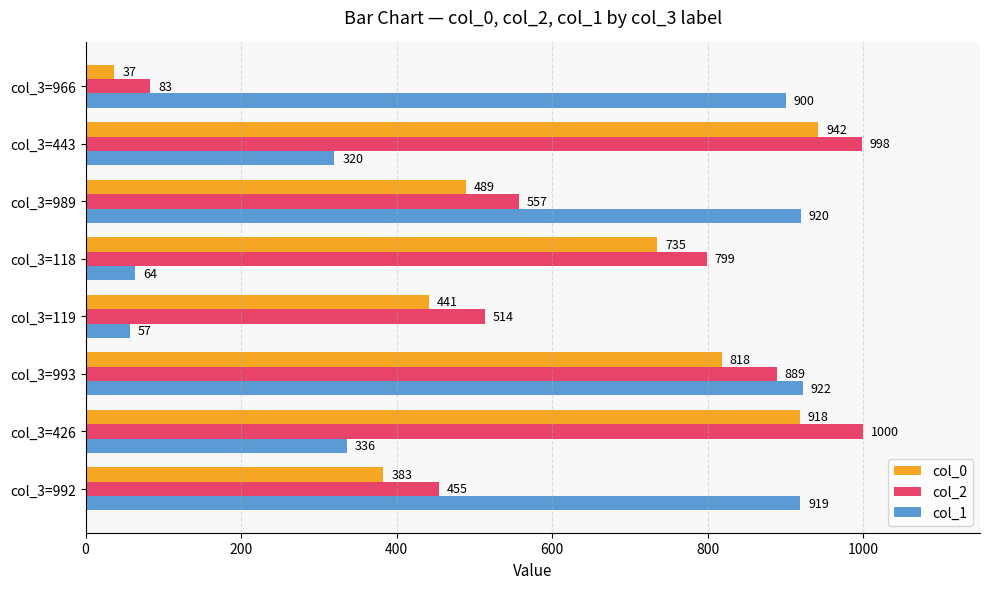

Count the number of data series in this chart.

3